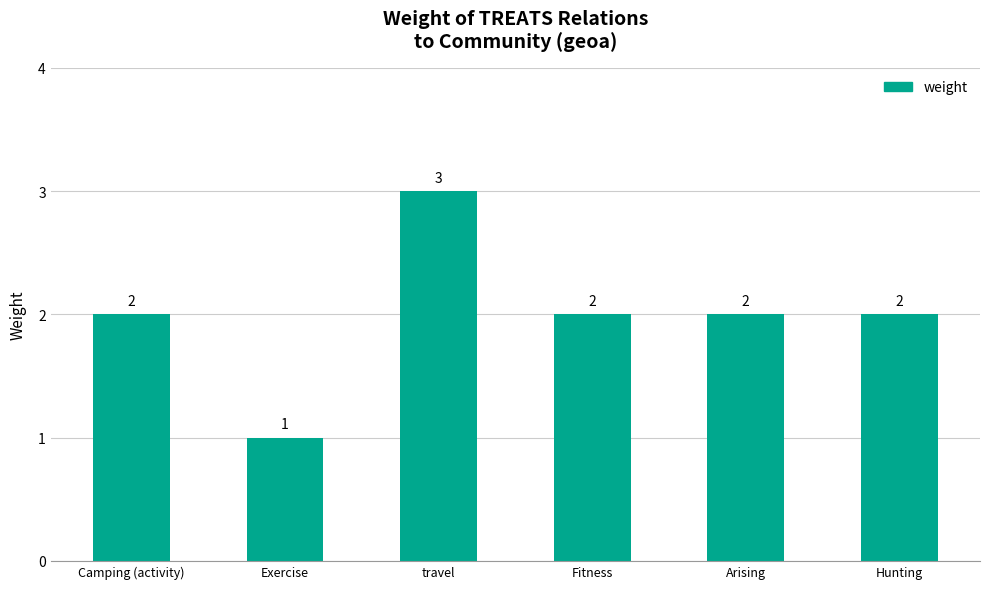

True or false: the data shows 1 at Hunting.

False